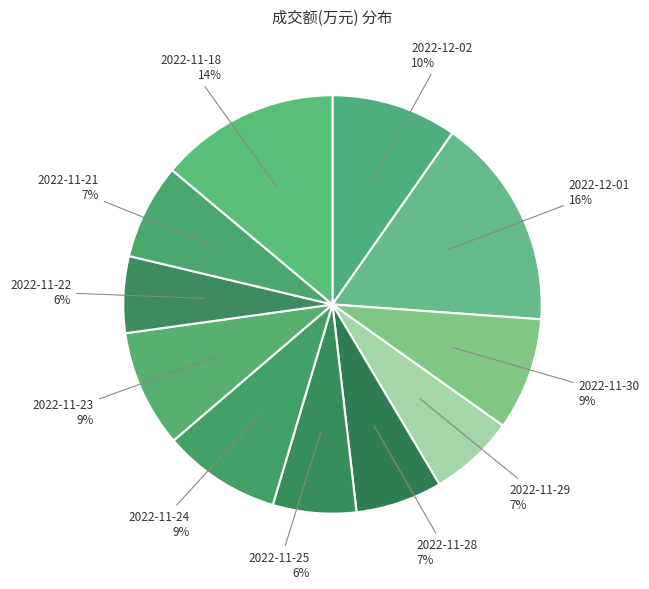

Is it true that 2022-11-29 is 7% of the pie?

True